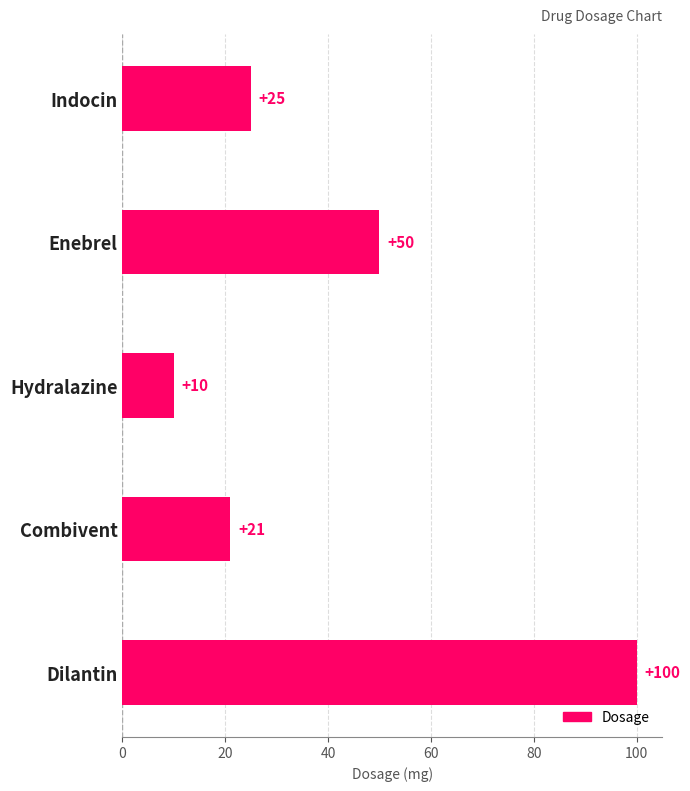

Count the number of data series in this chart.

1